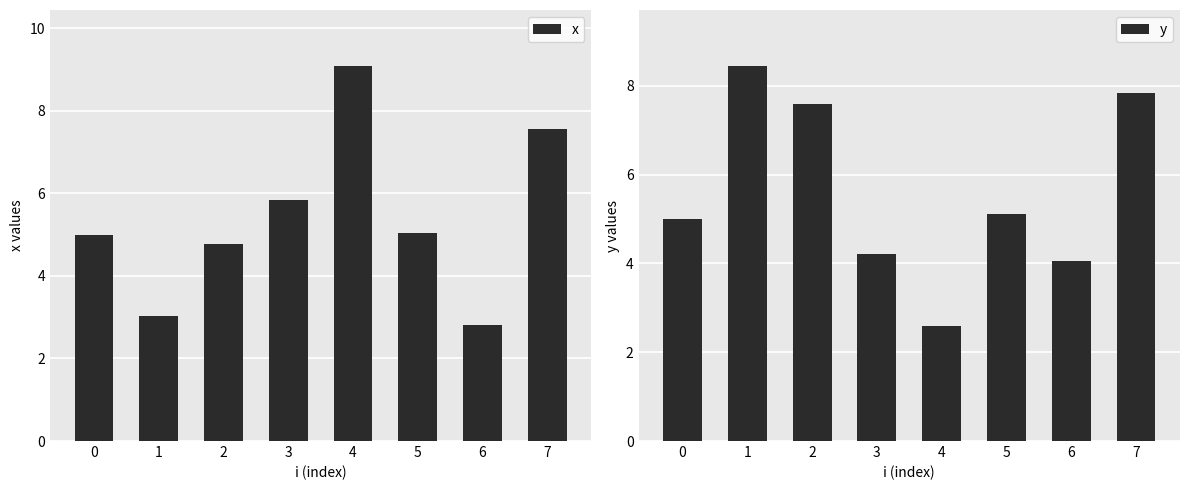

The y series shows 7.8 at 7. True or false?

True